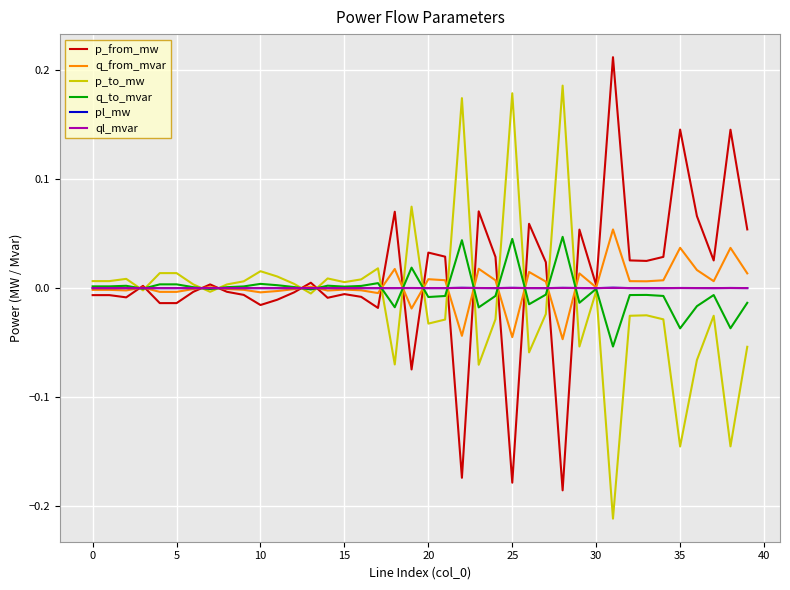

Count the number of data series in this chart.

6